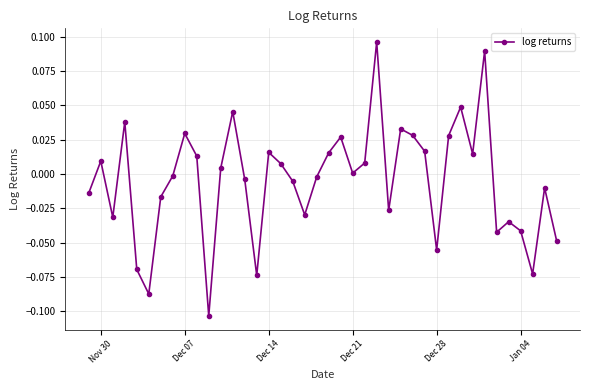

How many series are shown in this chart?

1